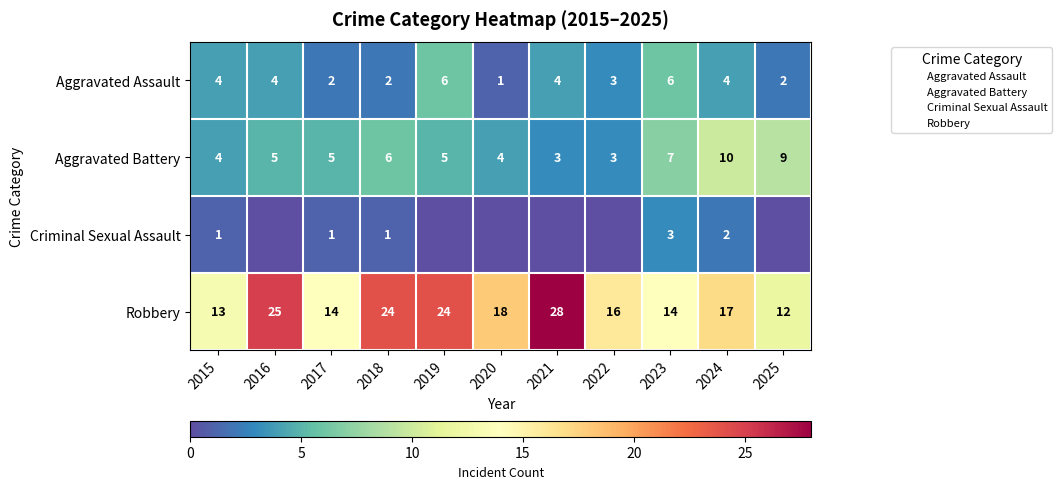

Between 2019 and 2024, which series saw the biggest shift?

Robbery